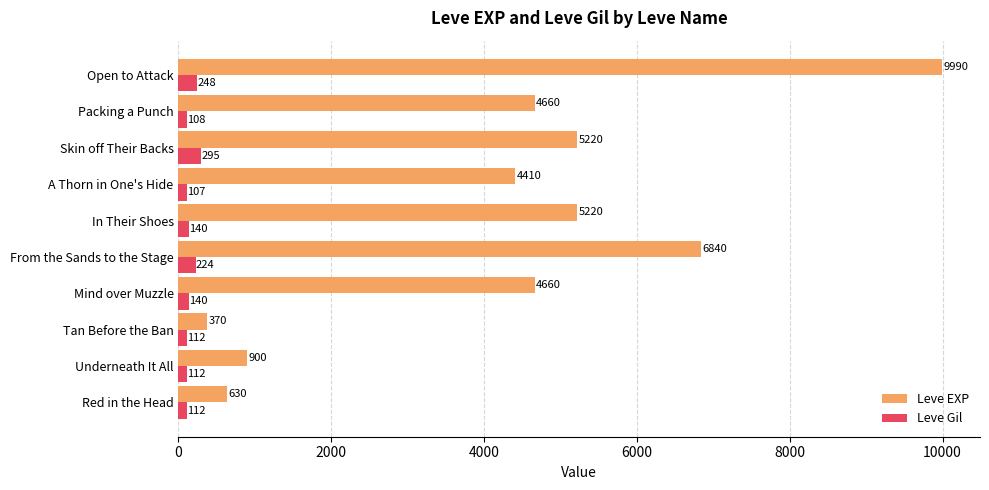

Is it true that Leve Gil equals 140 at In Their Shoes?

True